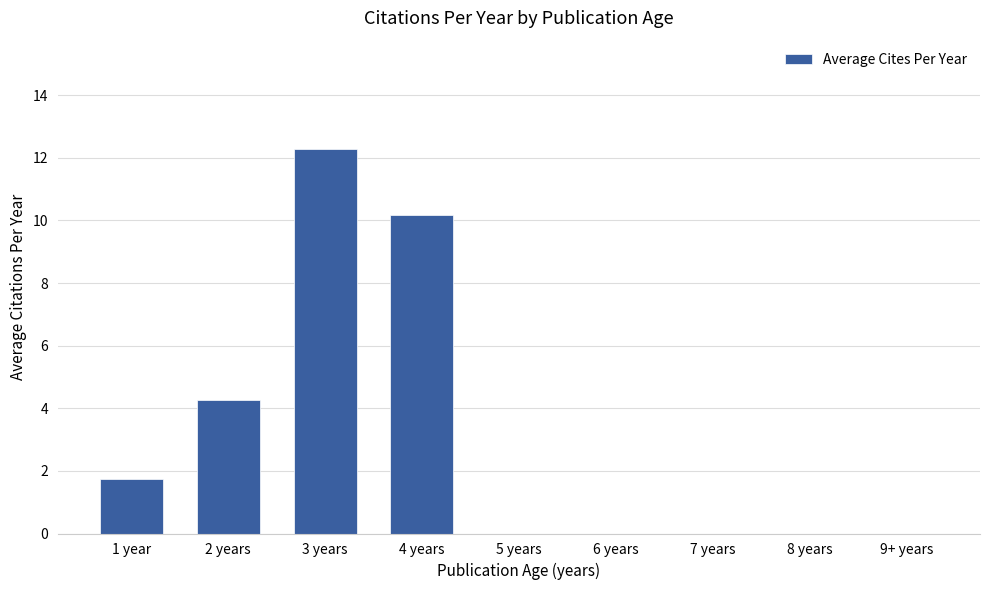

What is the sum of all values?

28.5